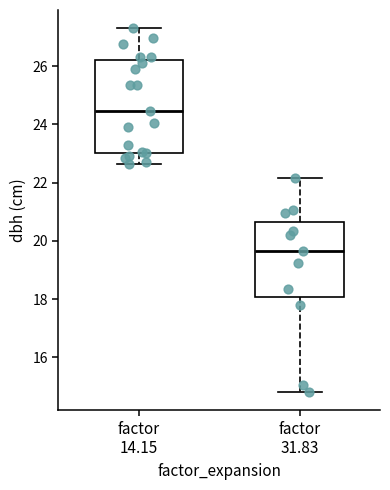

Where does the lower whisker of the box for factor 14.15 end on the y-axis? The values are not printed on the chart, so give them approximately, as read against the axis.

22.6